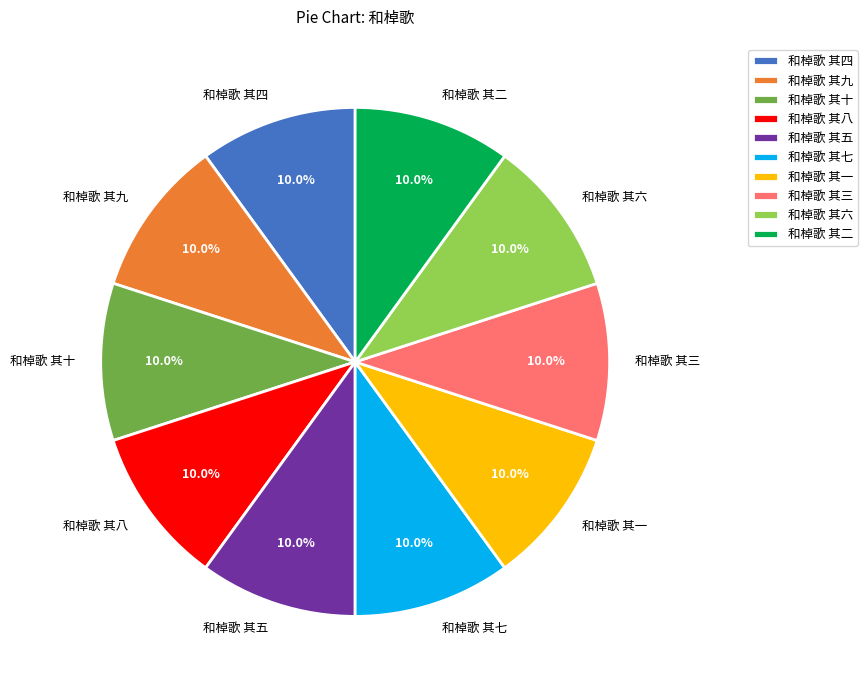

To the nearest percent, what is the combined percentage of 和棹歌 其六 and 和棹歌 其九?

20%